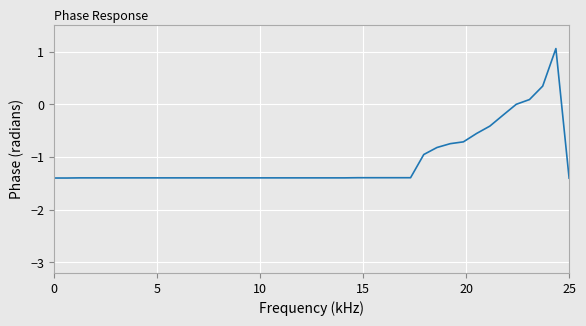

What is the difference between the maximum and minimum values?

2.5